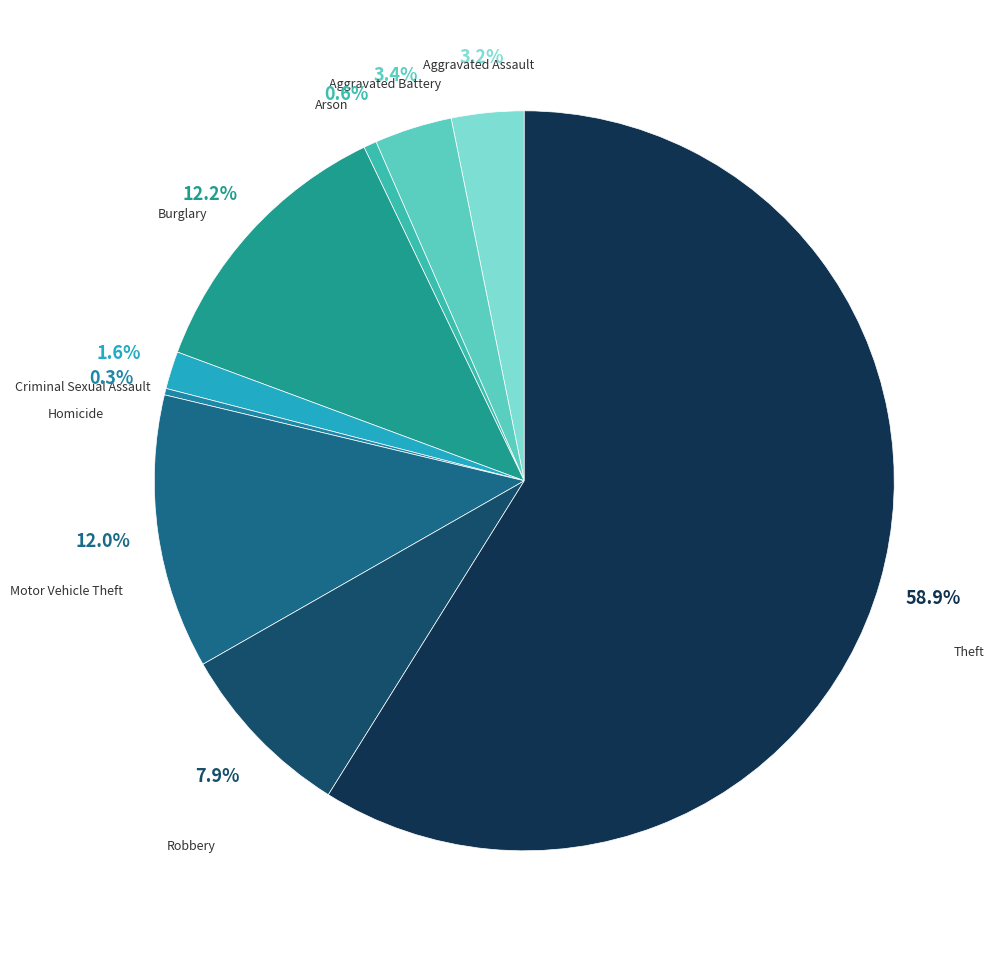

What is the largest slice in the pie chart?

Theft